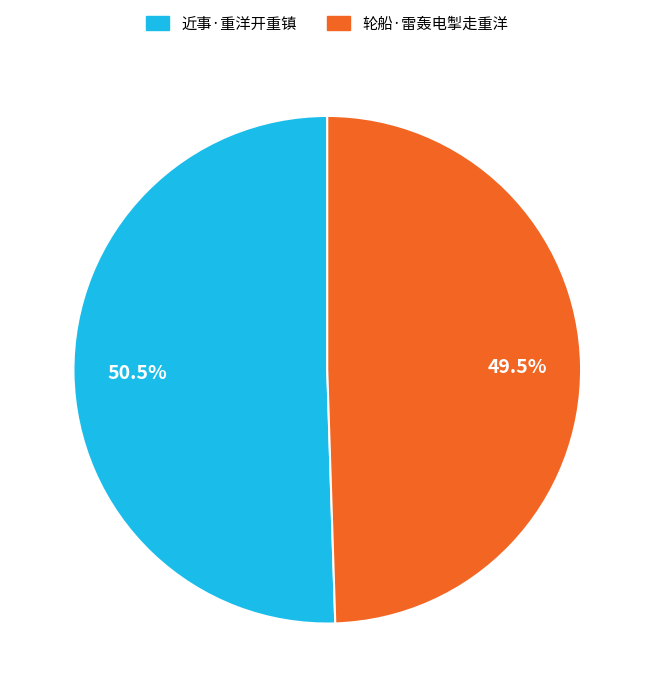

How many slices are in this pie chart?

2